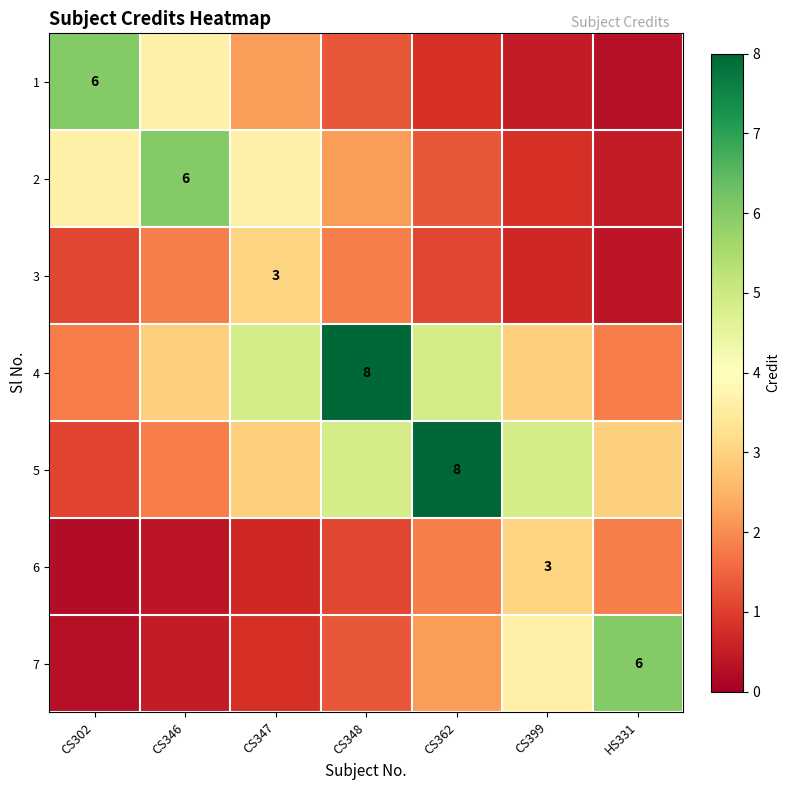

Where does the 2 series first go above 2?

CS302